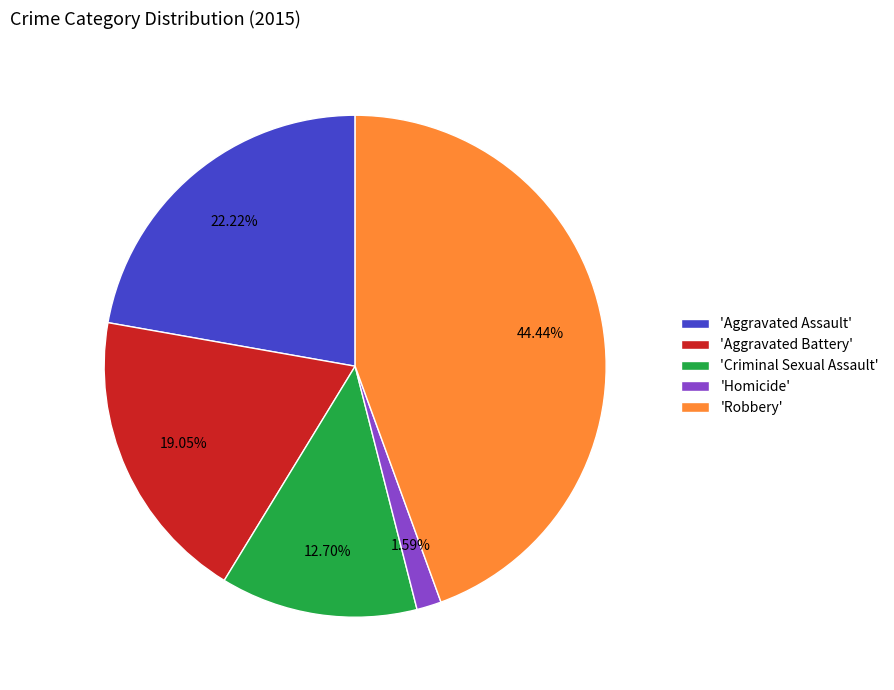

Which category has the biggest portion of the pie?

'Robbery'